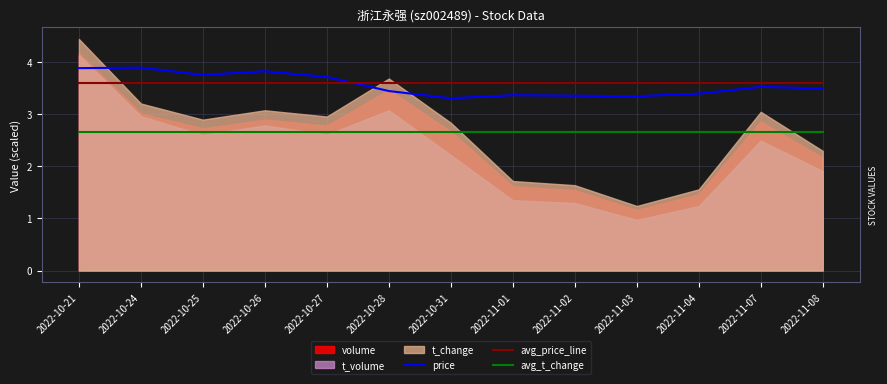

What is the average value of the price series?

3.6